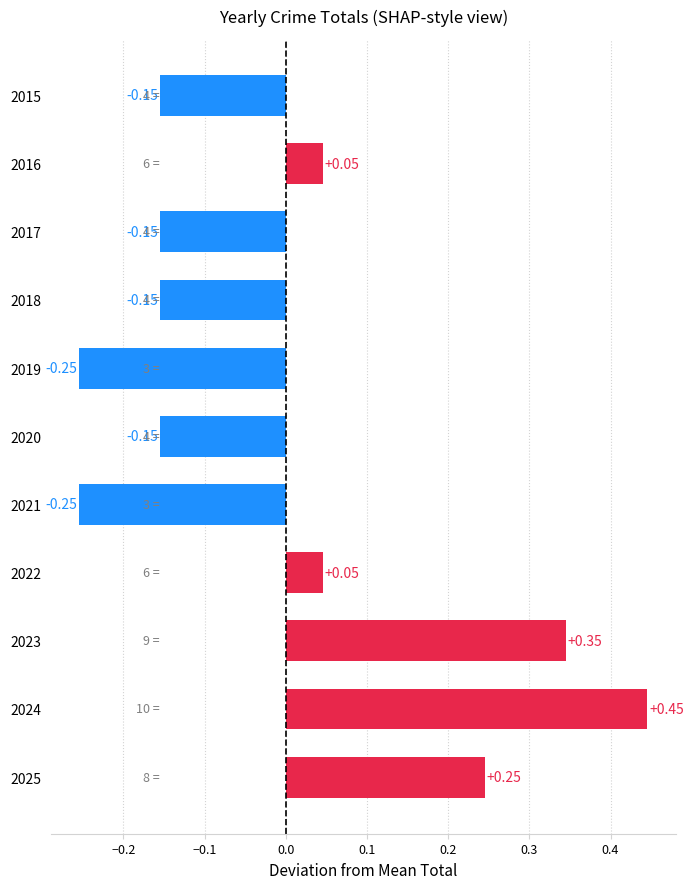

What is the difference between the second highest and minimum values?

0.6